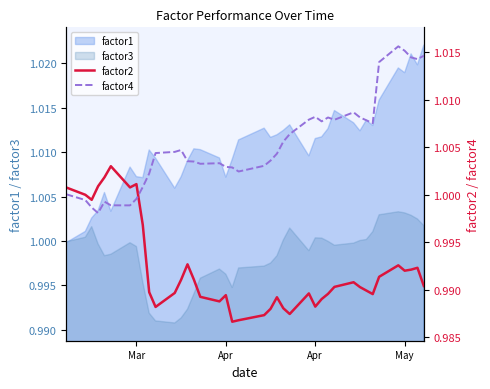

At how many categories does at least one series exceed 1?

38